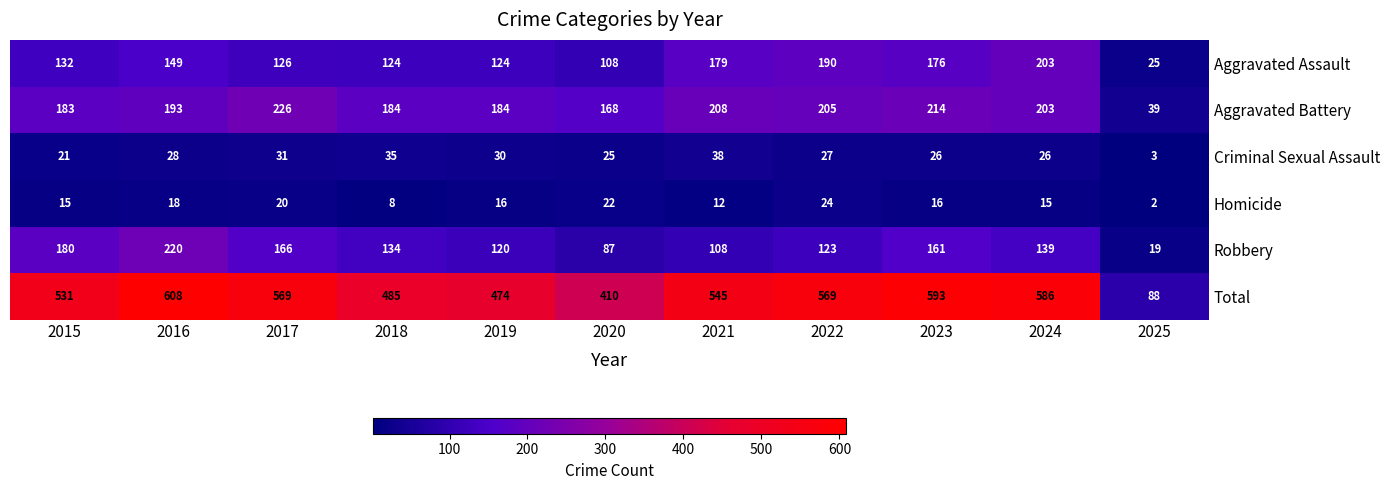

At which category does the chart reach its minimum across all series?

2025